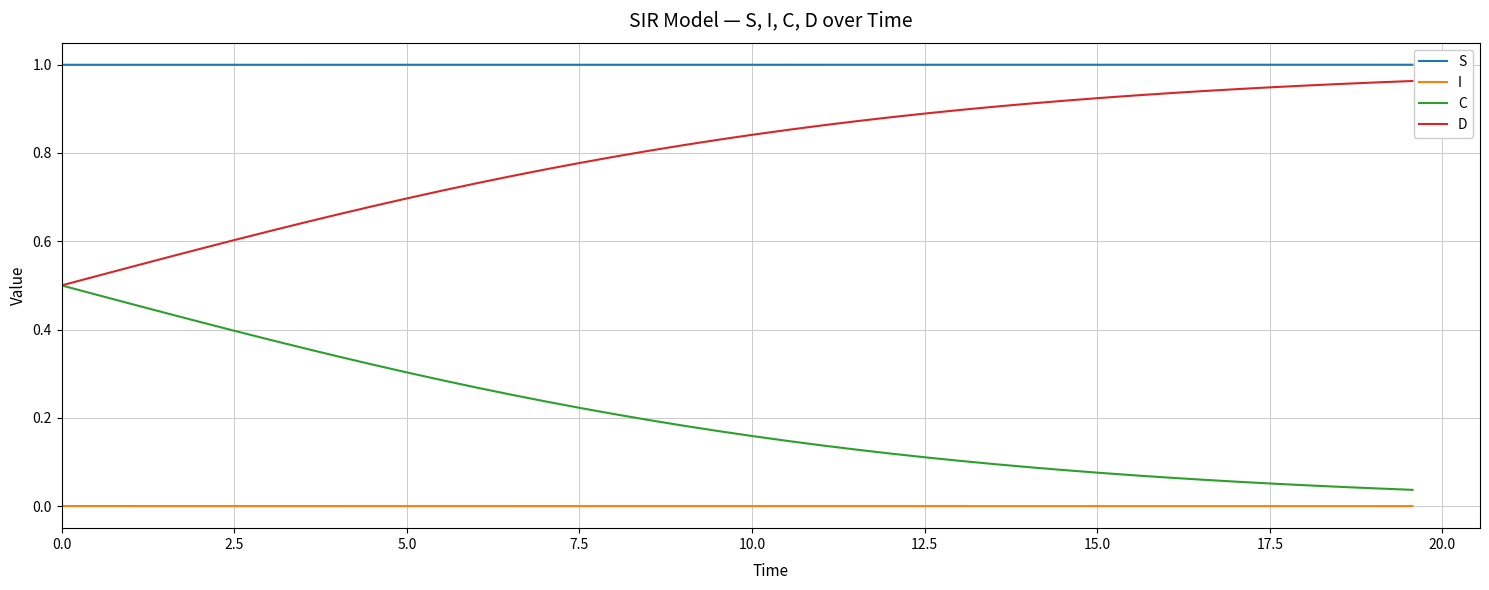

Which series has the largest total across all categories?

S